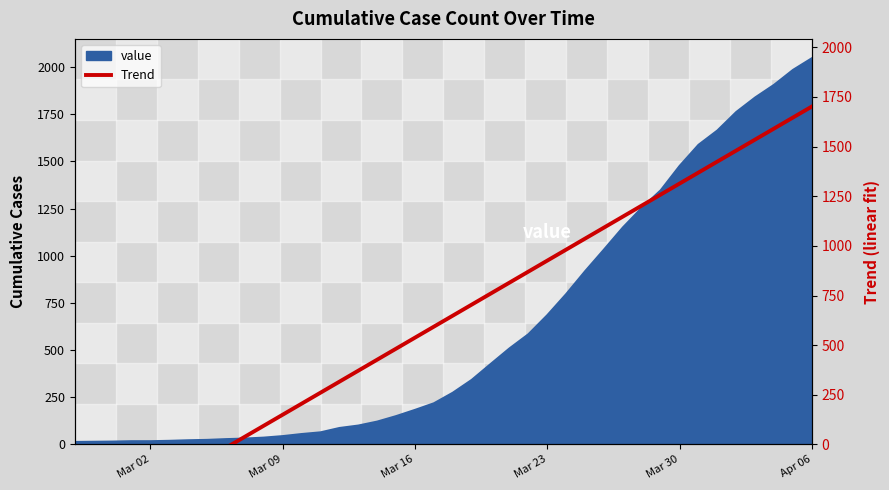

What is the average value?

621.1